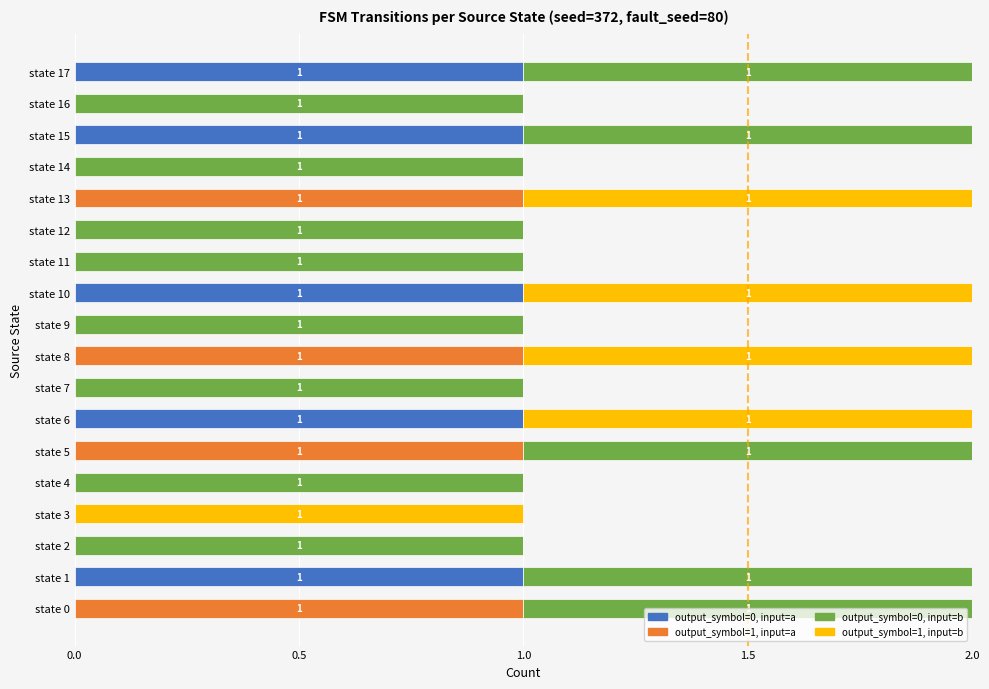

Is it true that output_symbol=0, input=a equals 0 at state 10?

False